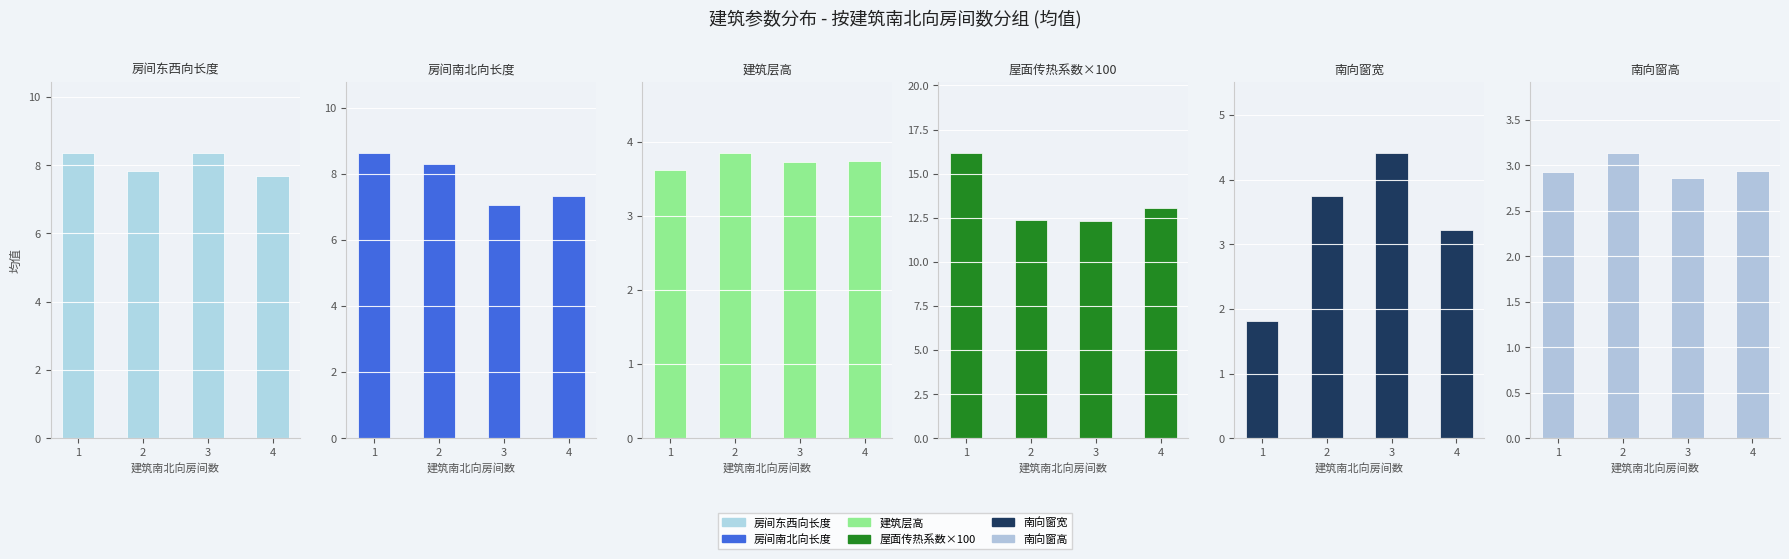

What value does the 房间南北向长度 series have at 4?

7.3